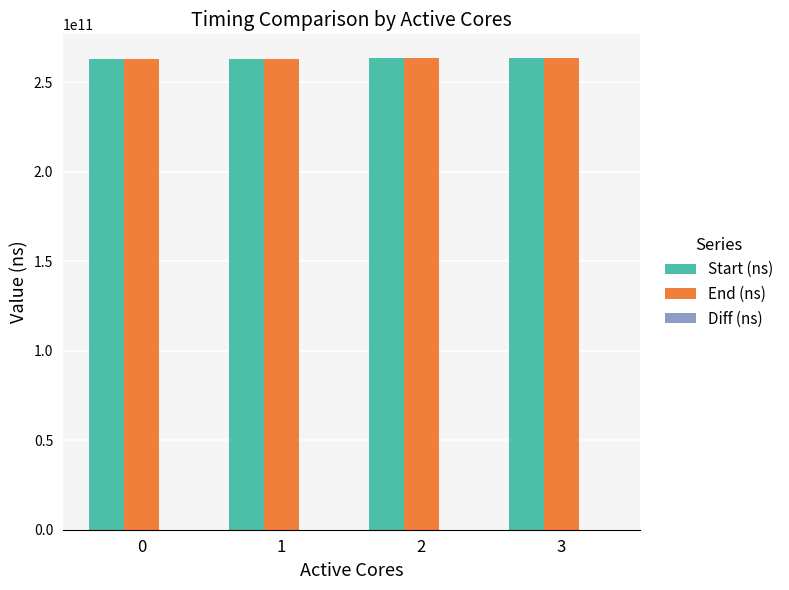

The Start (ns) series shows 446166824827 at 1. True or false?

False